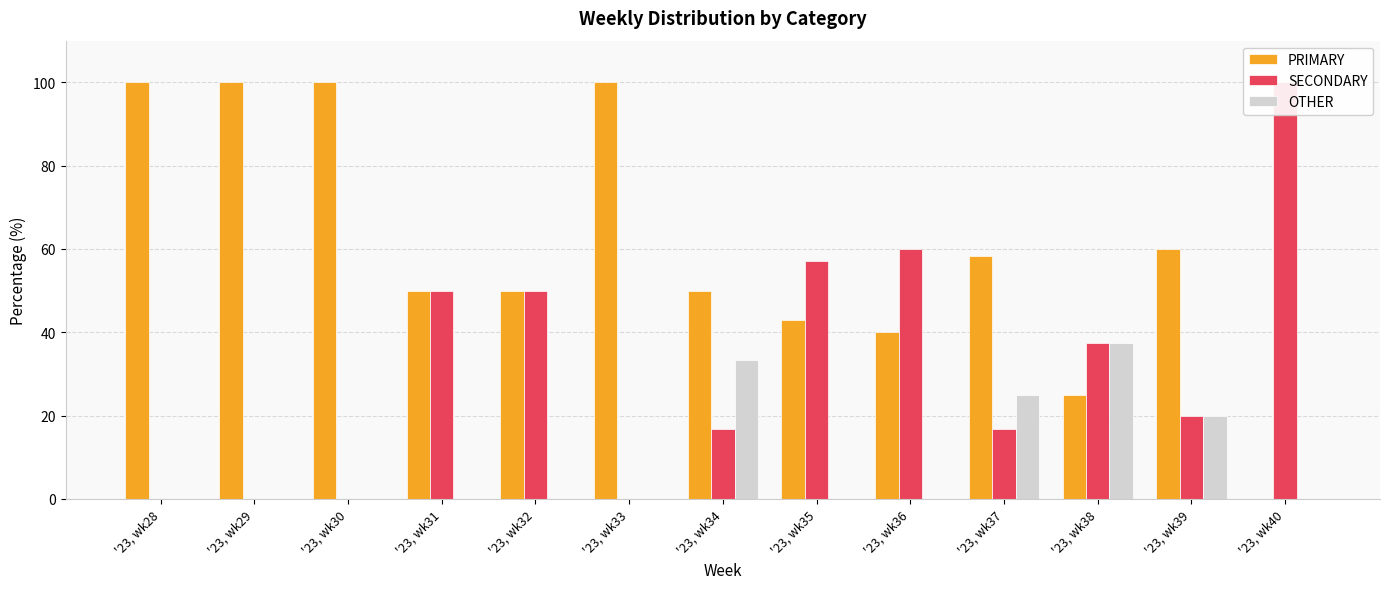

Reading right to left, transcribe all the data shown in this chart.

PRIMARY: '23, wk40=0.0	'23, wk39=60.0	'23, wk38=25.0	'23, wk37=58.3	'23, wk36=40.0	'23, wk35=42.9	'23, wk34=50.0	'23, wk33=100.0	'23, wk32=50.0	'23, wk31=50.0	'23, wk30=100.0	'23, wk29=100.0	'23, wk28=100.0
SECONDARY: '23, wk40=100.0	'23, wk39=20.0	'23, wk38=37.5	'23, wk37=16.7	'23, wk36=60.0	'23, wk35=57.1	'23, wk34=16.7	'23, wk33=0.0	'23, wk32=50.0	'23, wk31=50.0	'23, wk30=0.0	'23, wk29=0.0	'23, wk28=0.0
OTHER: '23, wk40=0.0	'23, wk39=20.0	'23, wk38=37.5	'23, wk37=25.0	'23, wk36=0.0	'23, wk35=0.0	'23, wk34=33.3	'23, wk33=0.0	'23, wk32=0.0	'23, wk31=0.0	'23, wk30=0.0	'23, wk29=0.0	'23, wk28=0.0